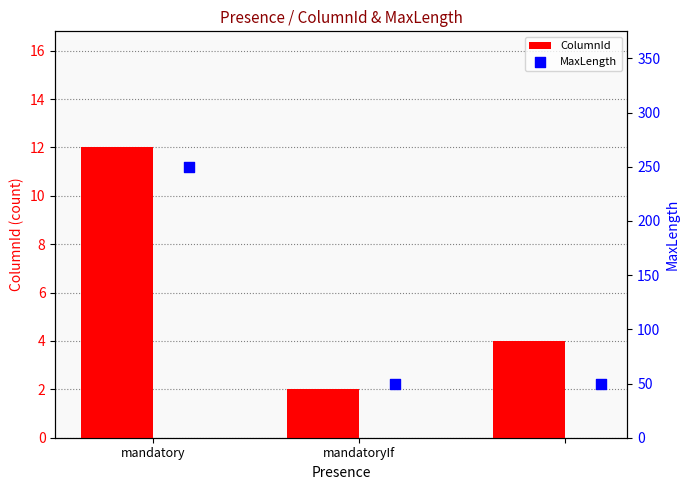

Which series contains the lowest Y value?

ColumnId